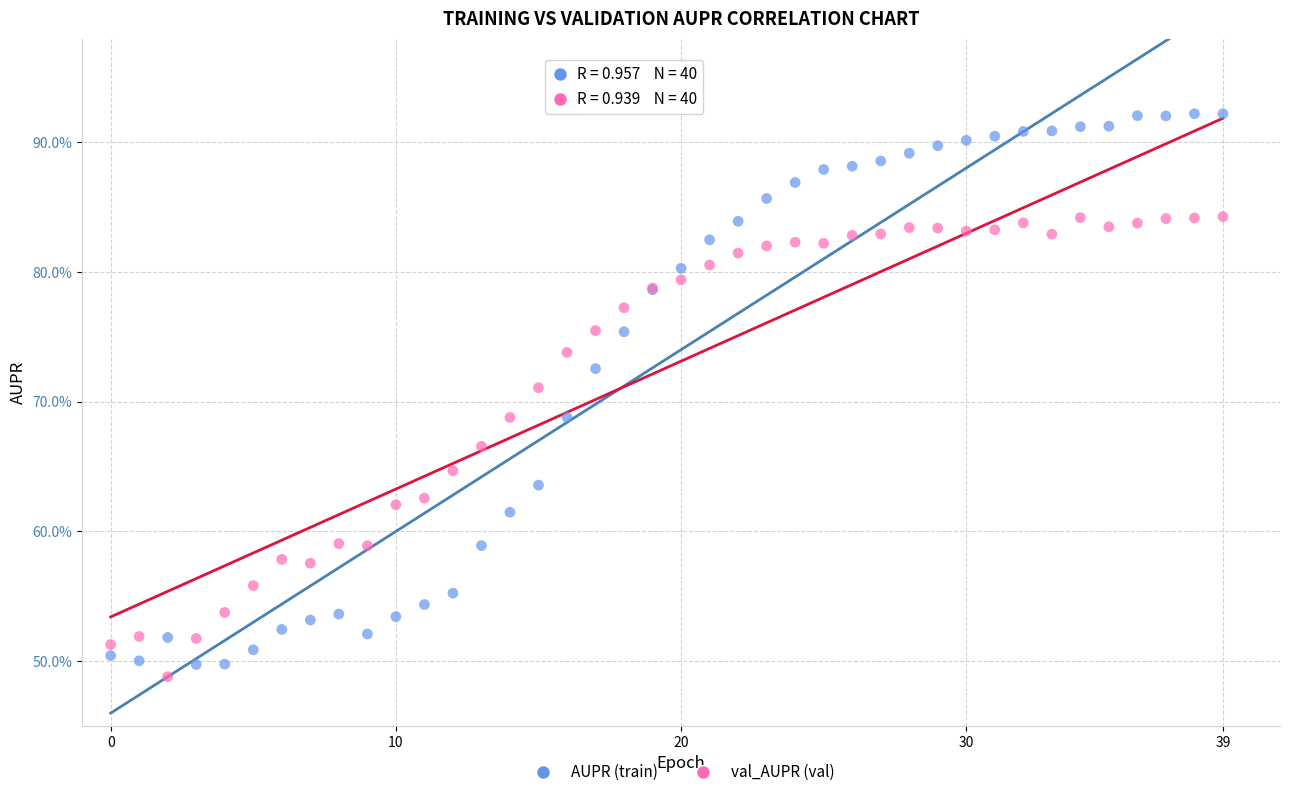

Which series contains the highest Y value?

AUPR (train)